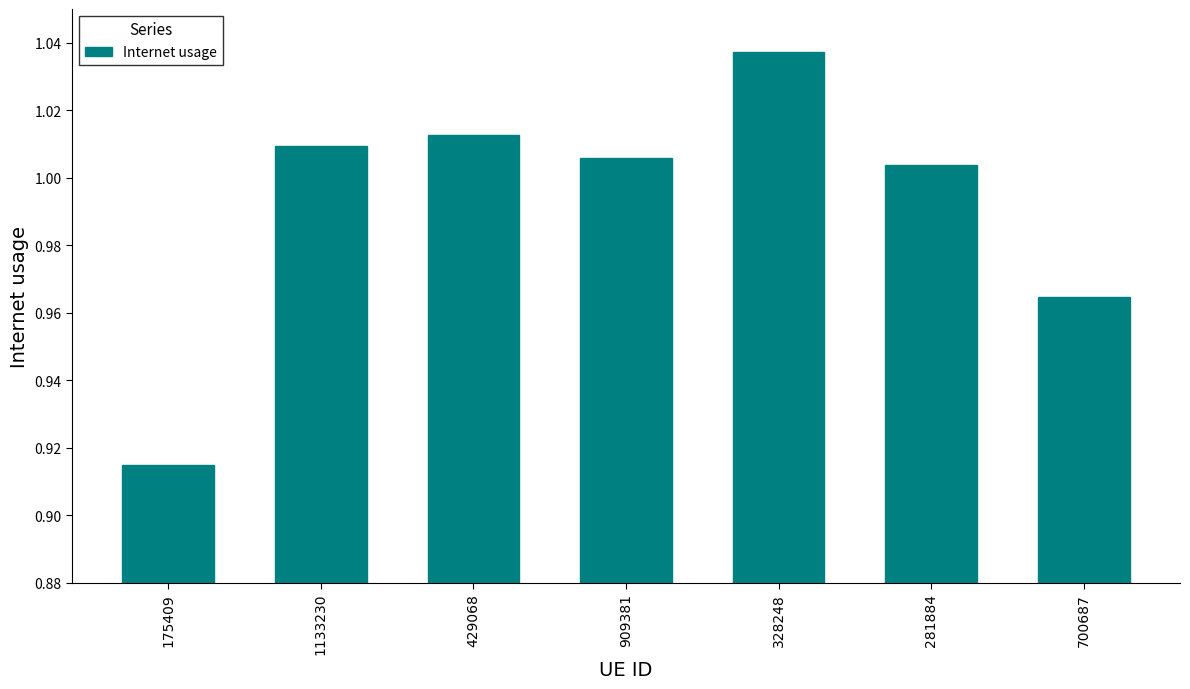

Rank the categories by value from lowest to highest.

175409, 700687, 281884, 909381, 1133230, 429068, 328248